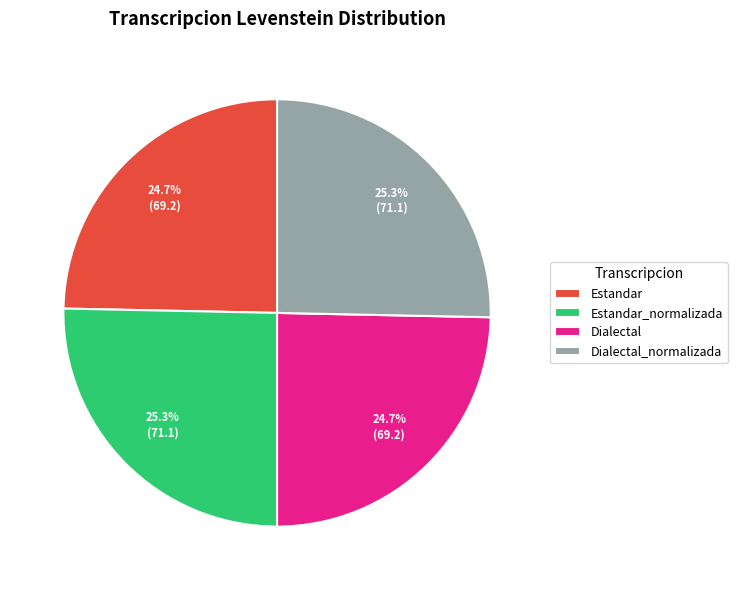

Does Estandar account for over 50% of the chart?

No